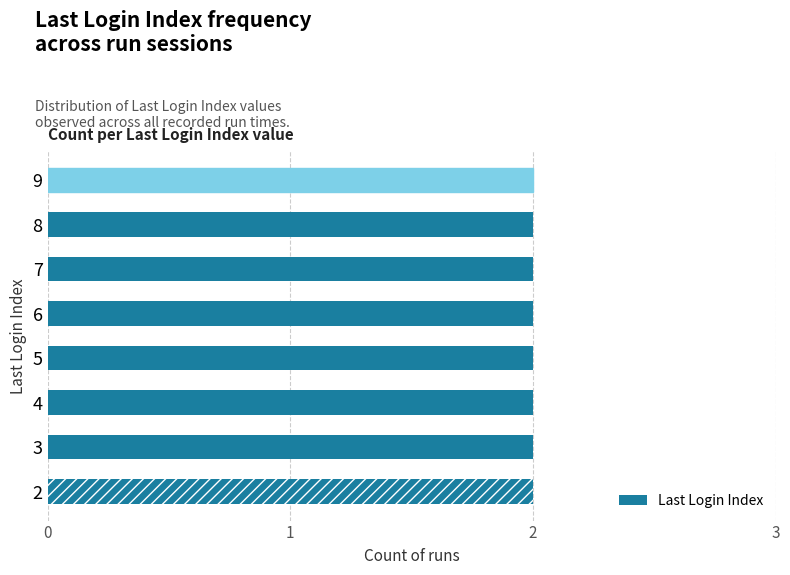

How many values are below 6?

8